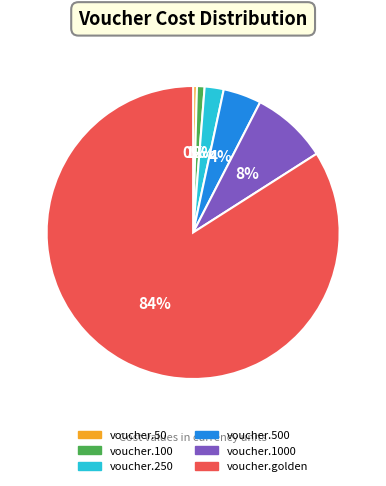

How many segments does this pie chart have?

6